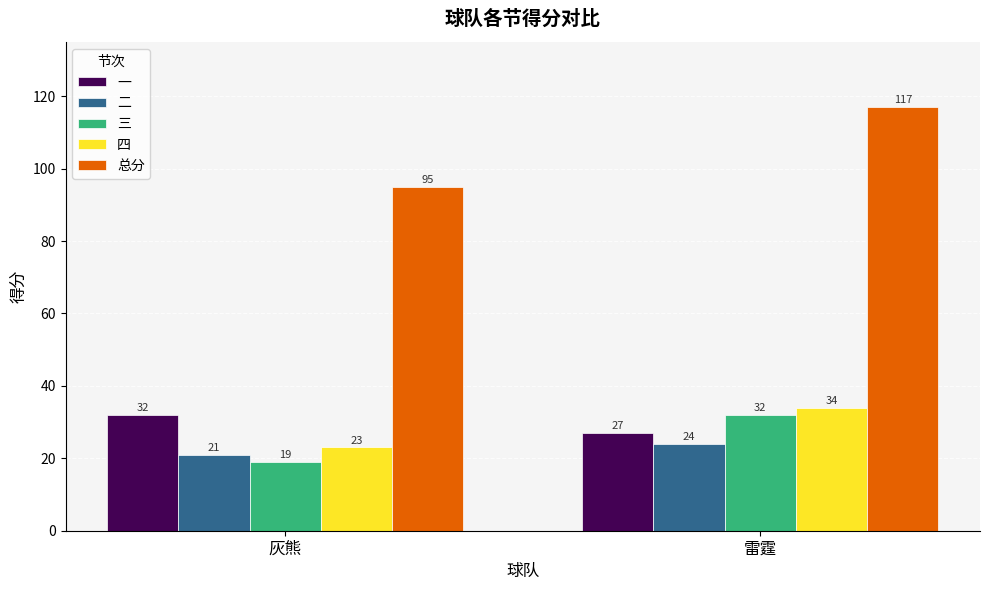

At which label is 总分 closest to 106?

灰熊